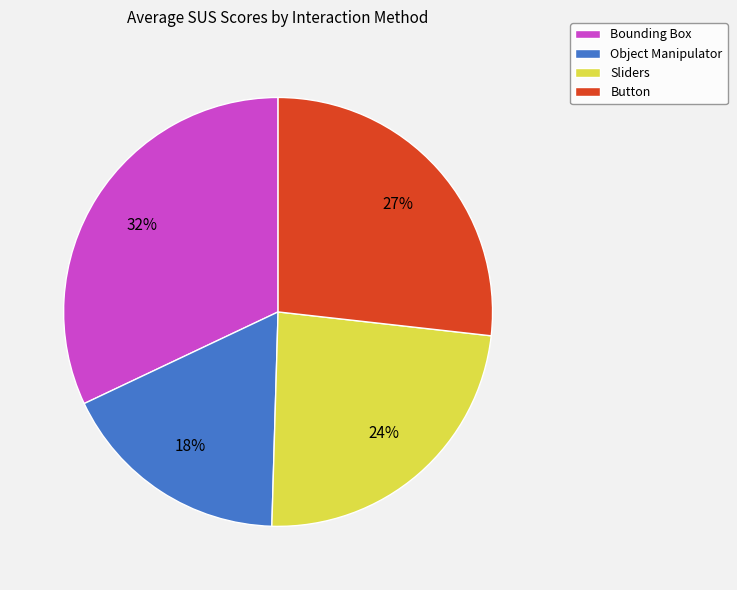

To the nearest percent, what is the combined percentage of Bounding Box and Object Manipulator?

50%